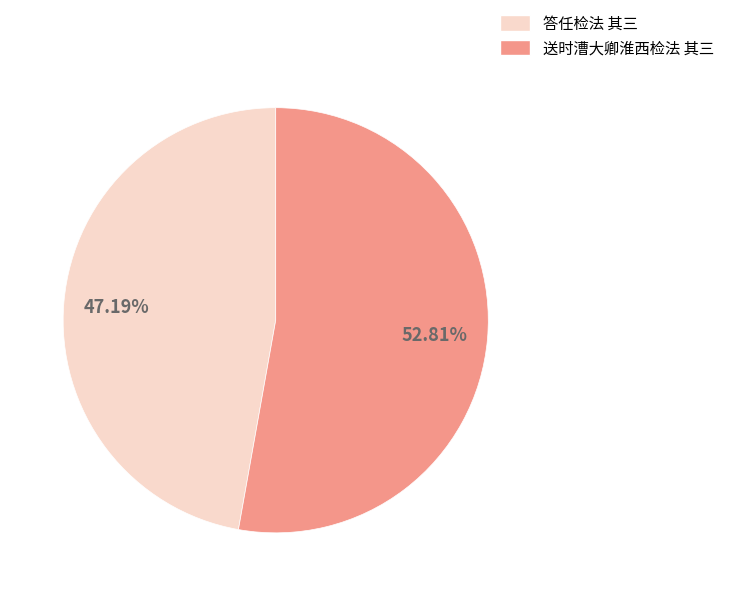

Which slice is the largest?

送时漕大卿淮西检法 其三